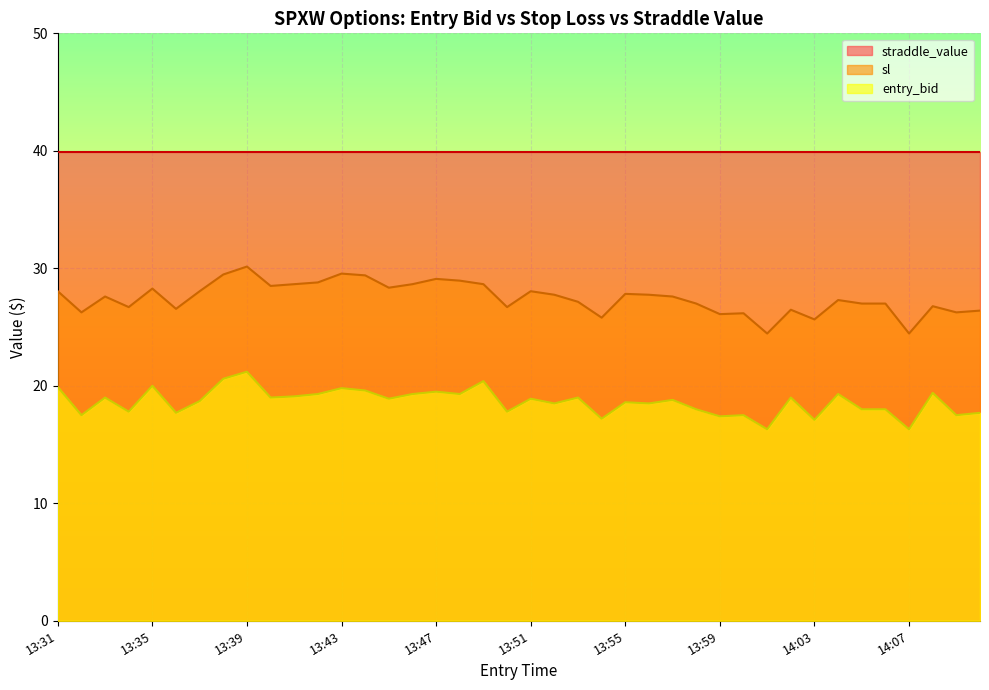

Which series has the widest spread of values?

sl